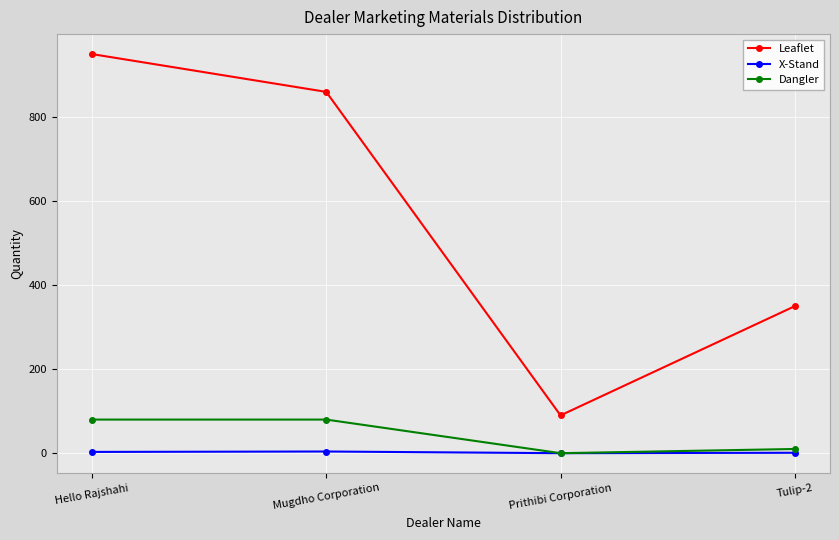

True or false: Dangler and Leaflet cross at least once.

False